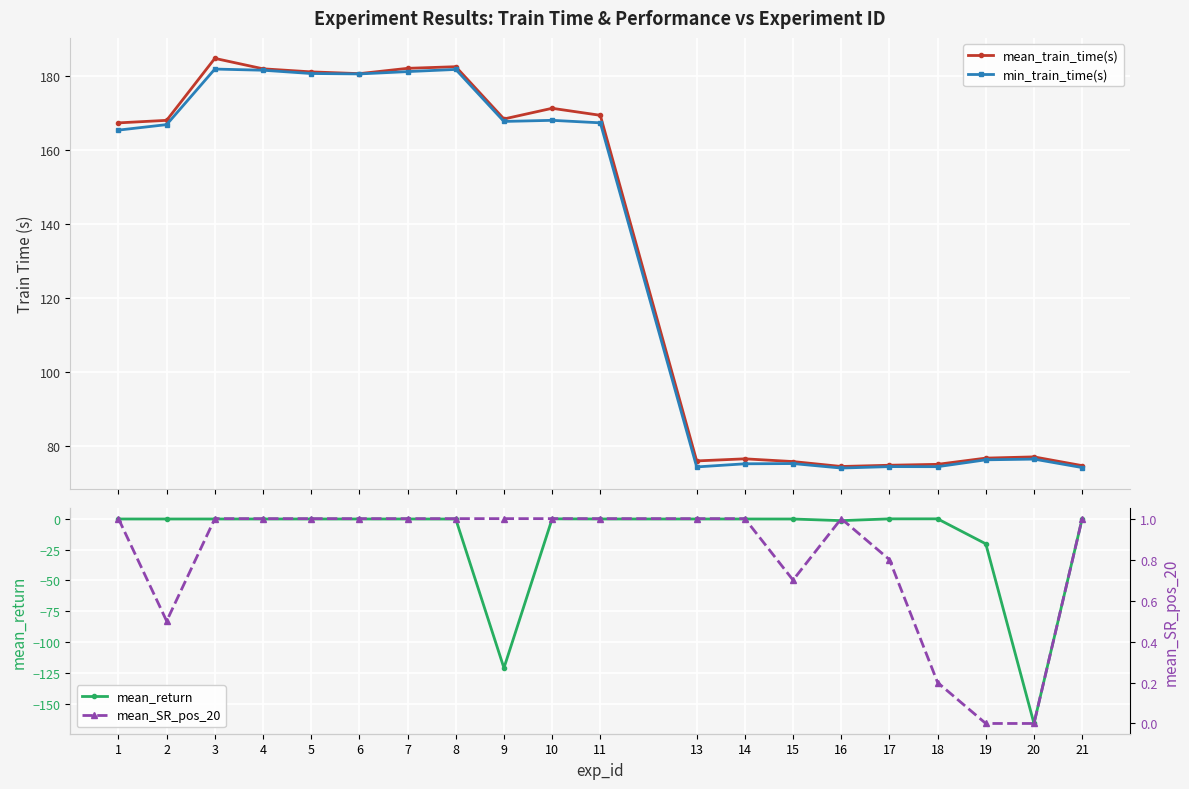

How many data points in mean_return are less than 0?

19